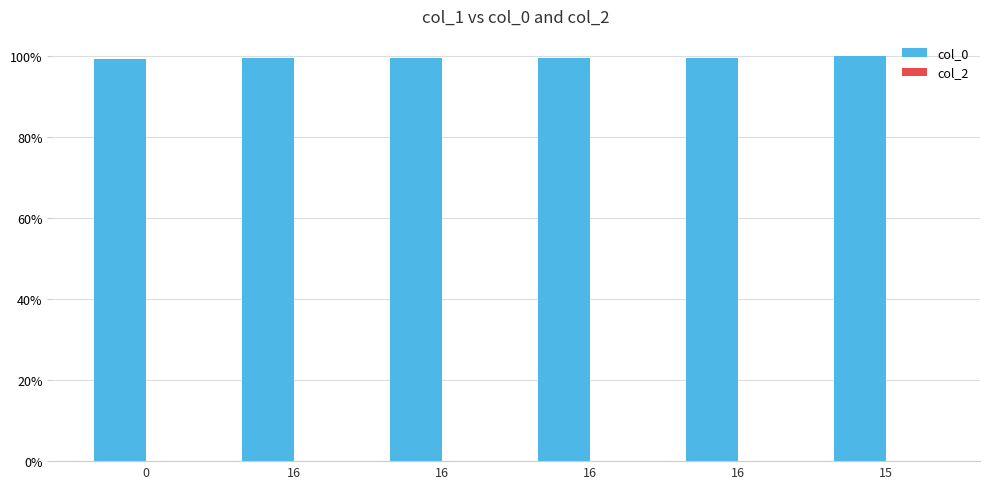

What is the sum of the col_0 values at 16 and 16?

199.3